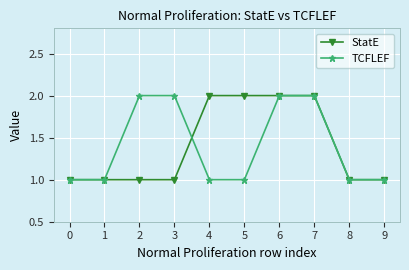

What is the maximum value for TCFLEF?

2